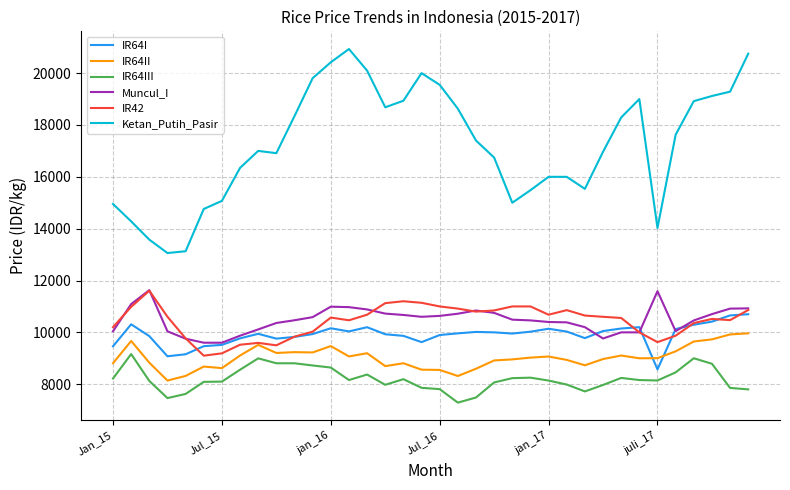

Which series has the largest total across all categories?

Ketan_Putih_Pasir